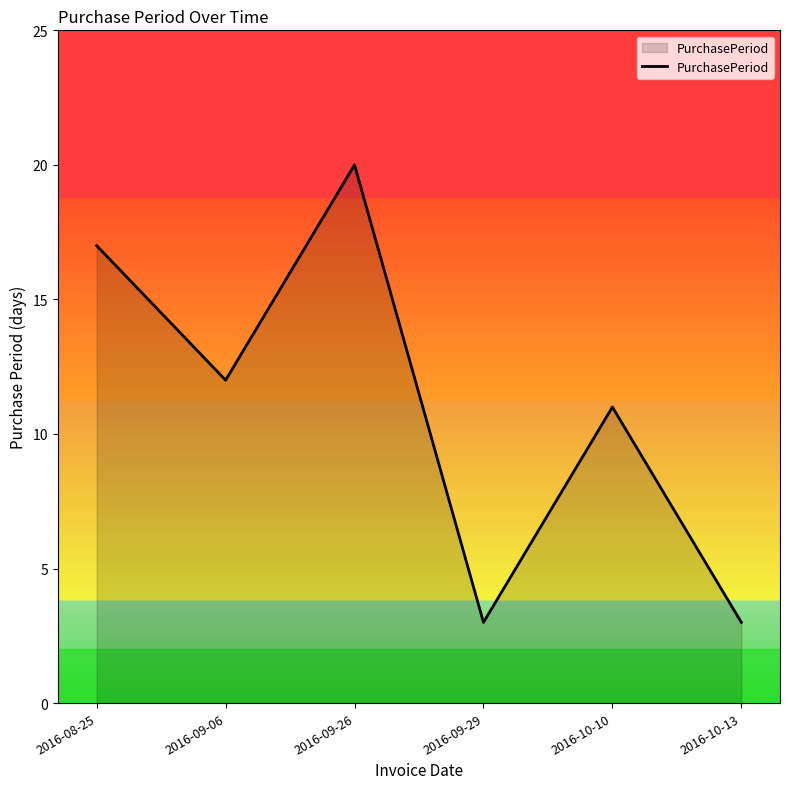

What is the difference between the values at 2016-09-06 and 2016-08-25?

5